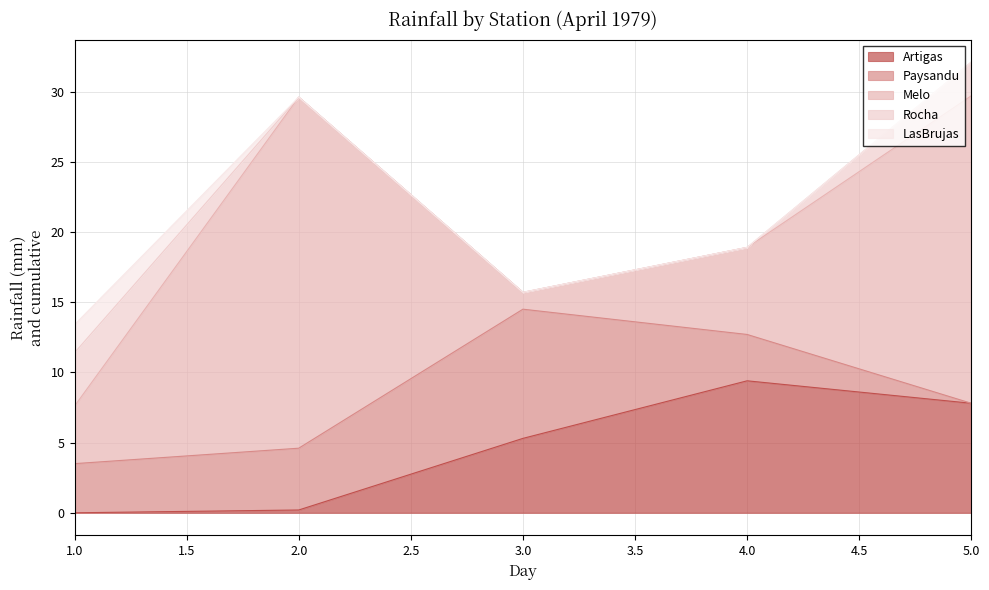

Reading right to left, transcribe all the data shown in this chart.

Artigas: 5=7.8	4=9.4	3=5.3	2=0.2	1=0.0
Paysandu: 5=0.0	4=3.3	3=9.2	2=4.4	1=3.5
Melo: 5=21.9	4=6.2	3=1.2	2=25.0	1=4.1
Rocha: 5=2.4	4=0.0	3=0.0	2=0.0	1=3.8
LasBrujas: 5=0.0	4=0.0	3=0.0	2=0.0	1=2.0